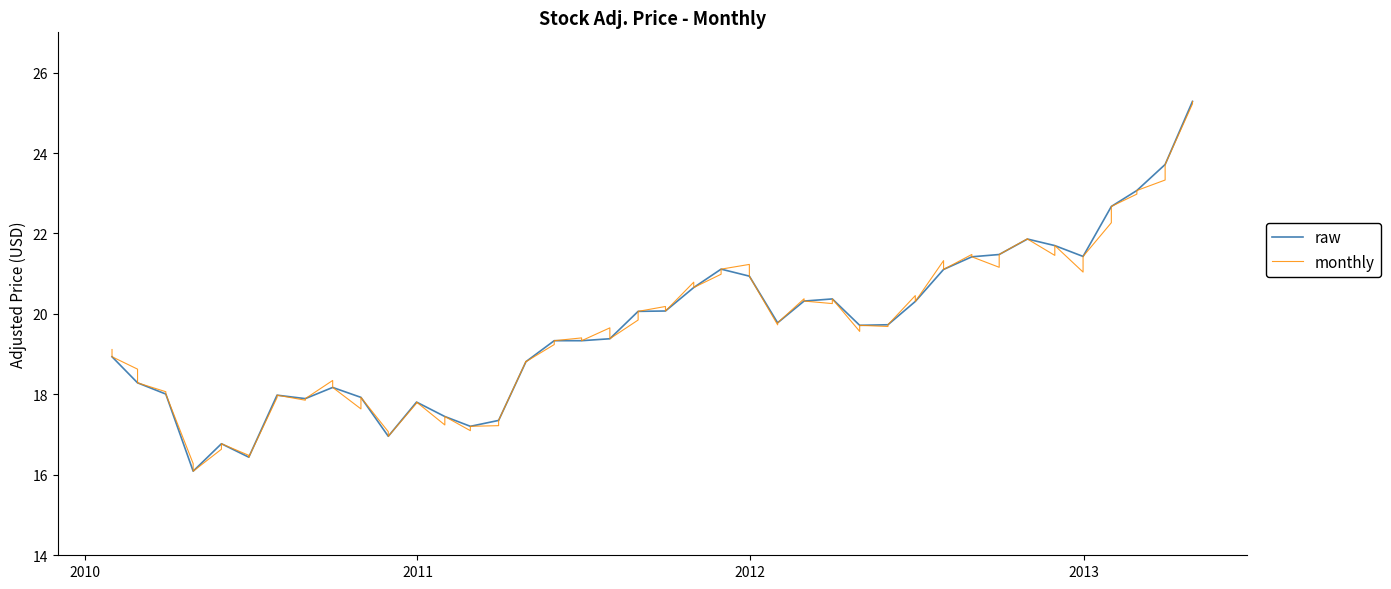

The value at 2010-07-31 is 24.0. True or false?

False